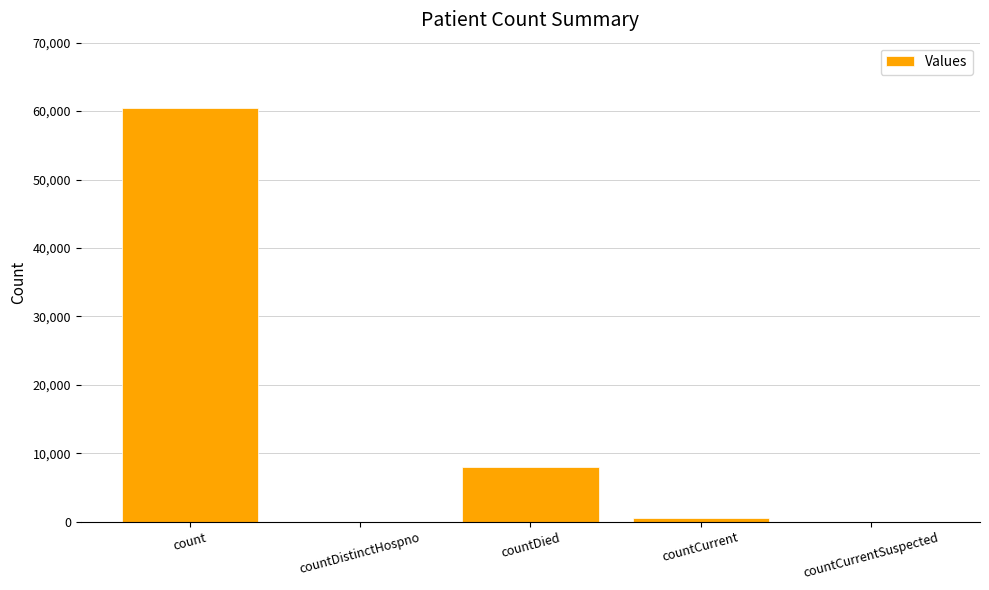

Which has a higher value, countCurrent or countDied?

countDied